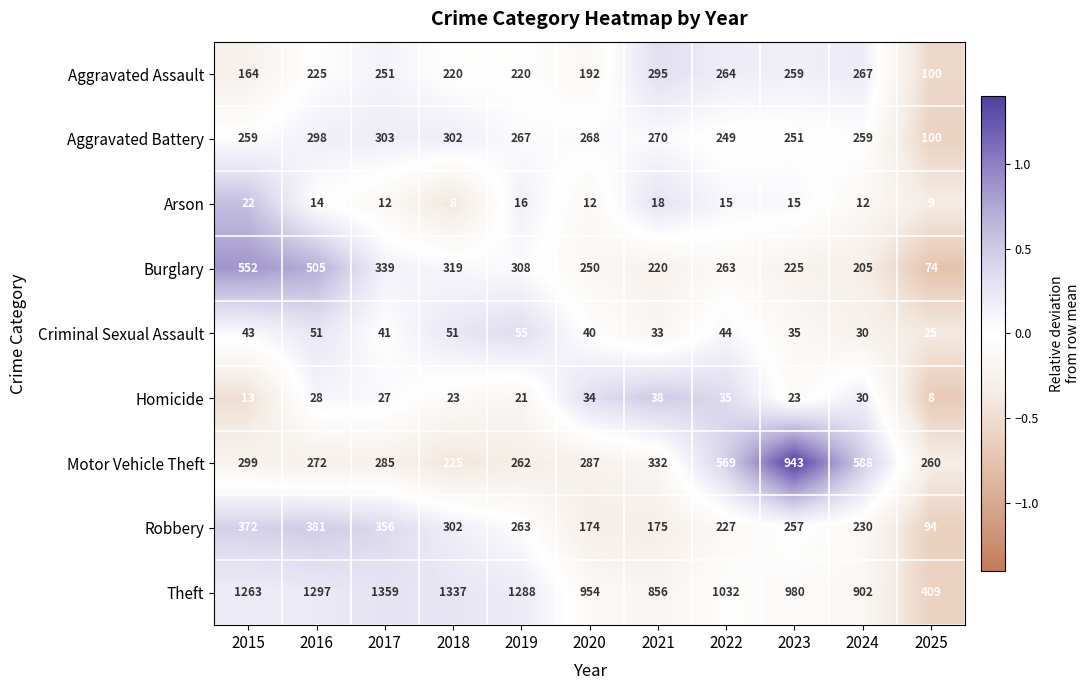

Which series changed the most between 2018 and 2019?

Theft